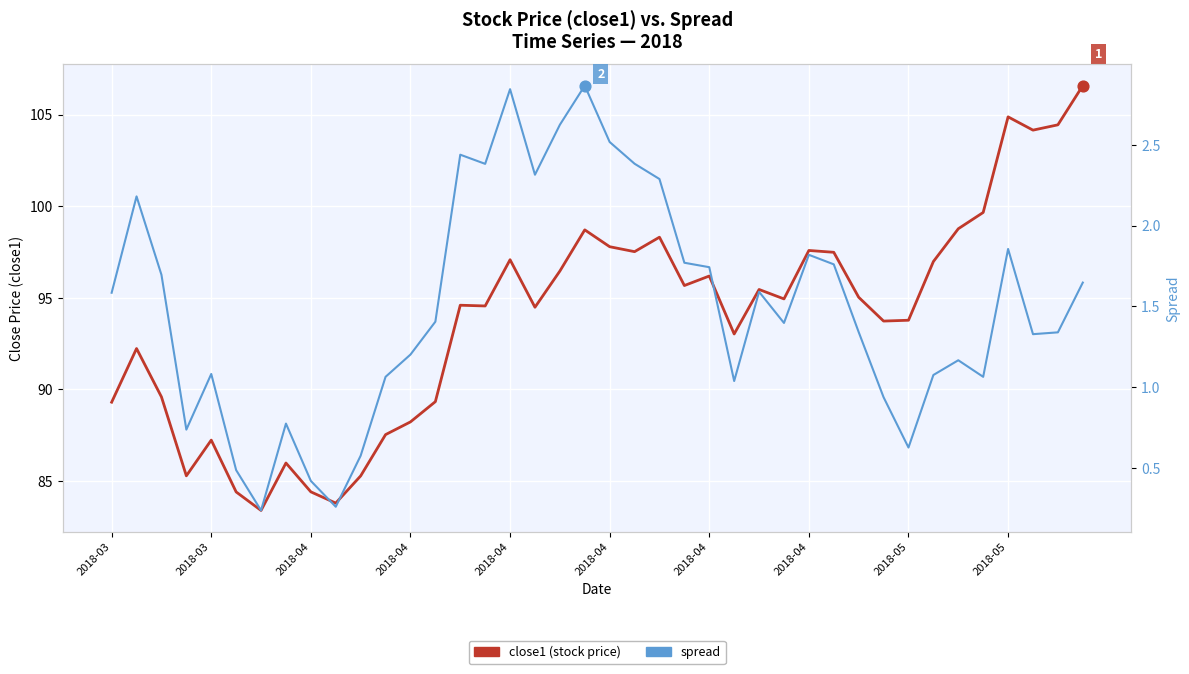

Is the value of close1 (stock price) at 2018-03 greater than the value of spread at 31?

Yes